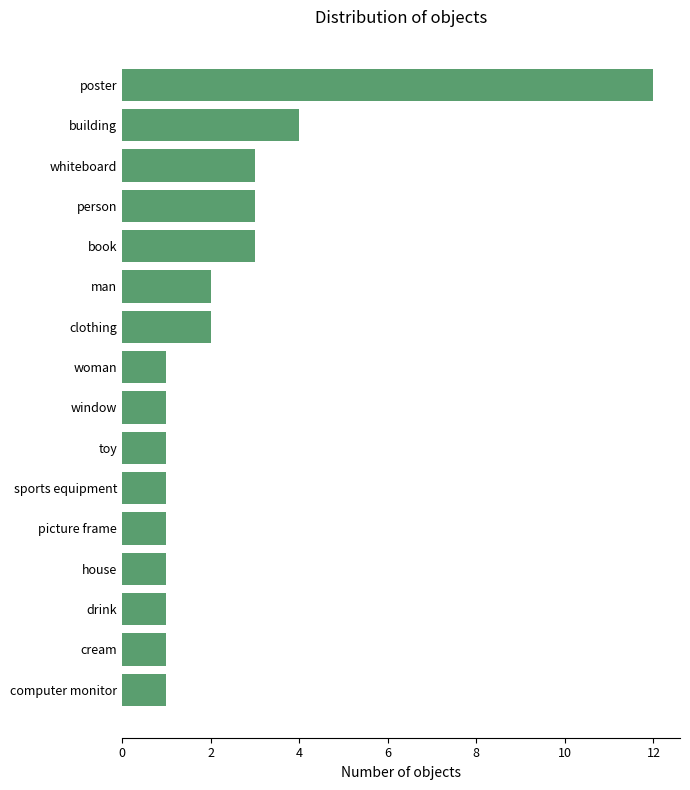

Reading bottom to top, what are all the values shown in this chart?

1	1	1	1	1	1	1	1	1	2	2	3	3	3	4	12